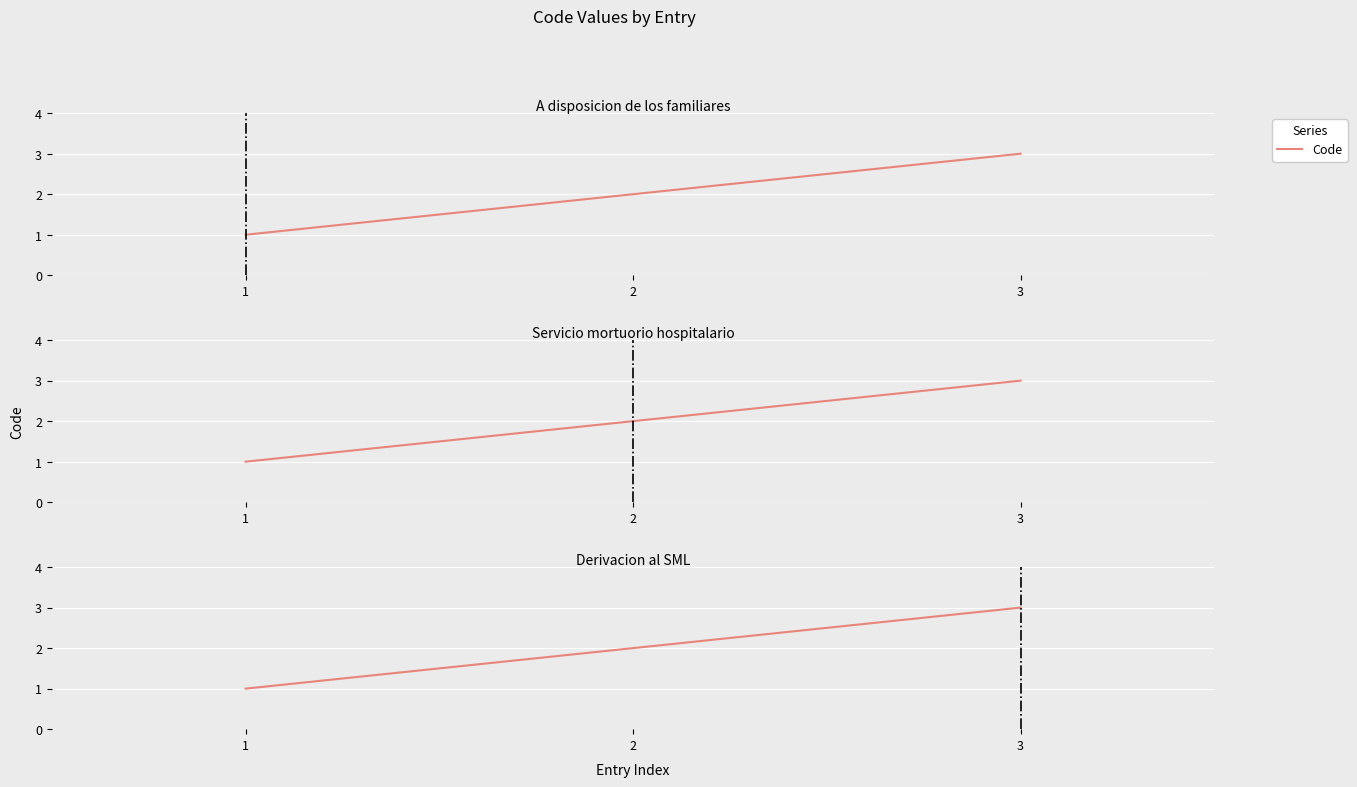

Where is the data nearest to the value 2?

2